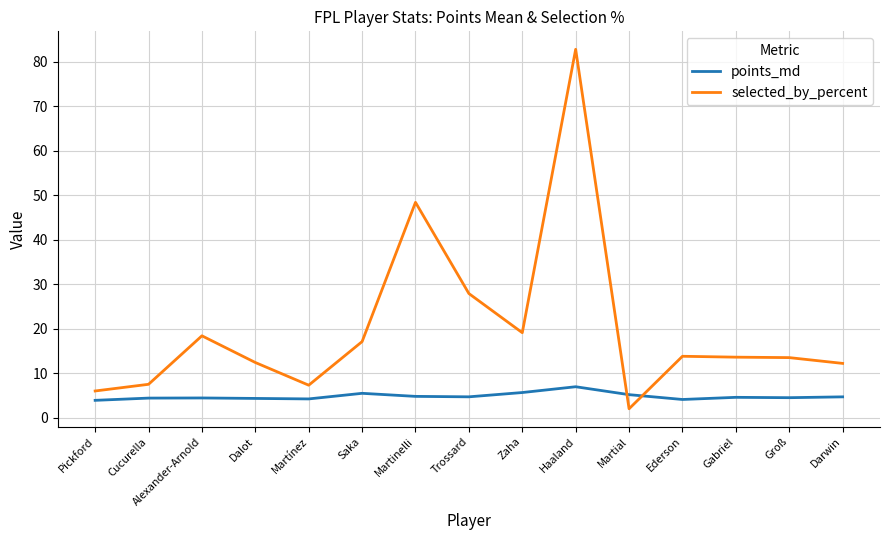

Between which two adjacent categories do selected_by_percent and points_md first intersect?

Haaland and Martial